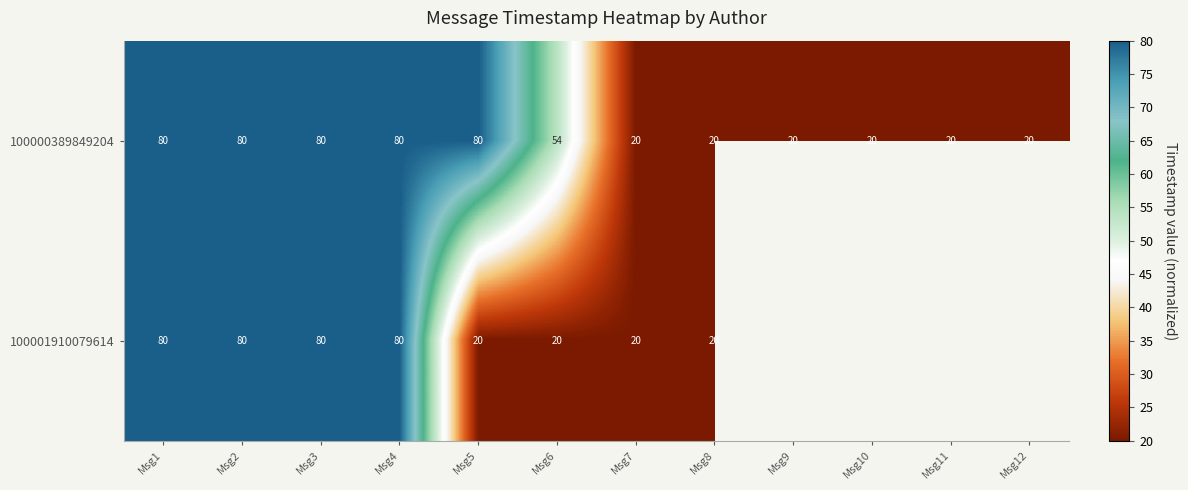

At which category is the sum across all series the highest?

Msg1